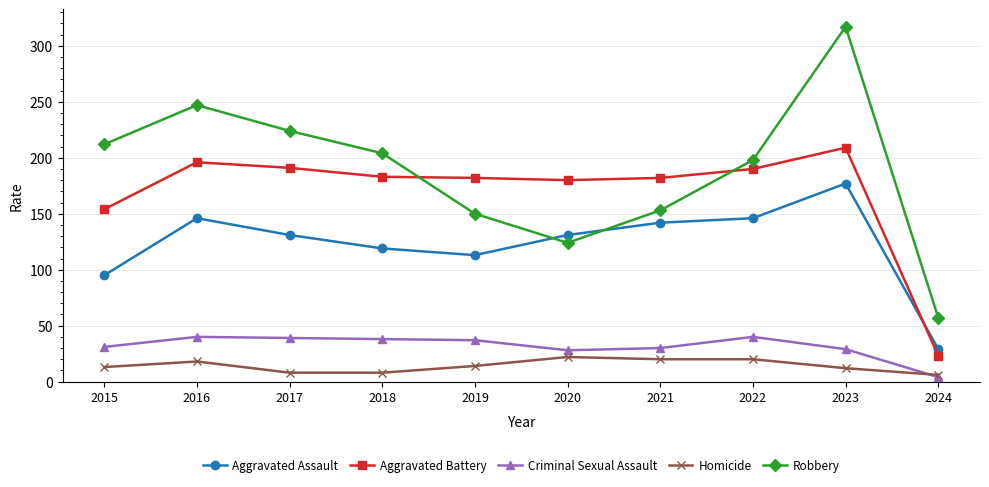

How many lines are shown in the chart?

5